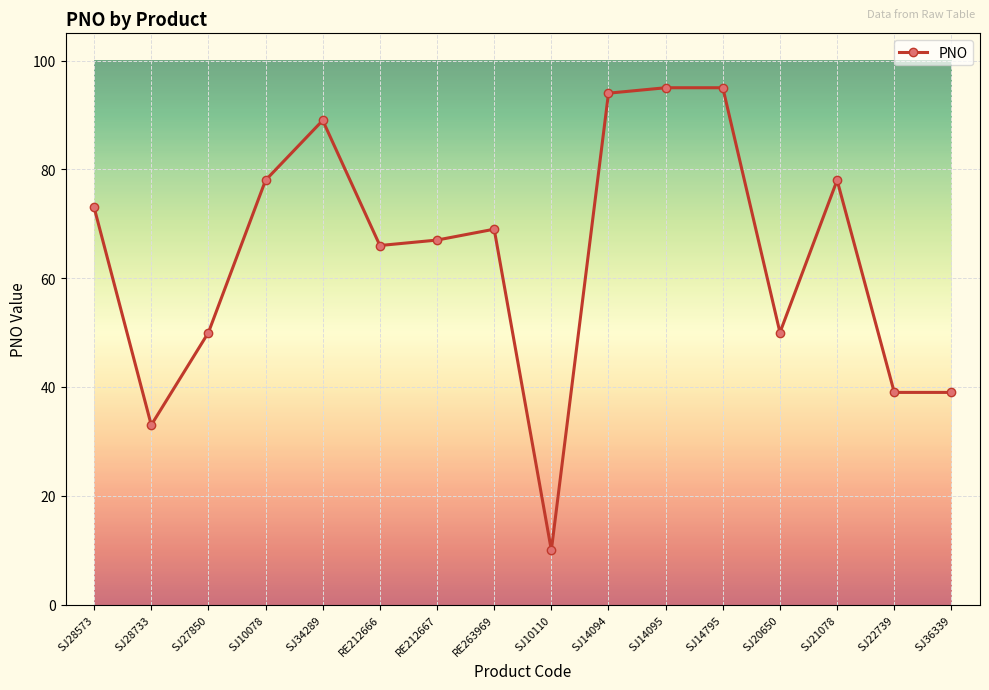

Which category has the lowest value across all series?

SJ10110